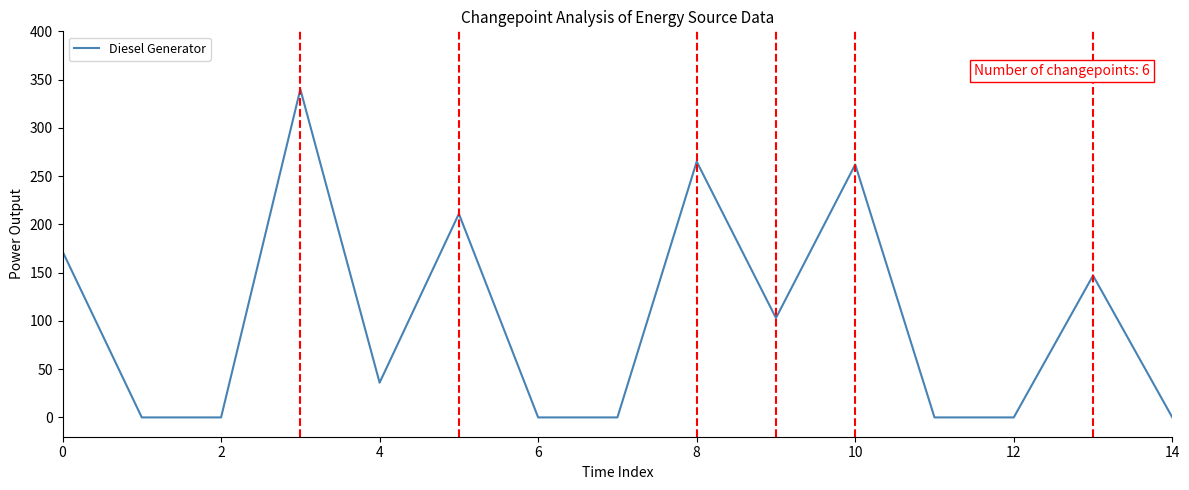

What is the maximum value shown in the chart?

340